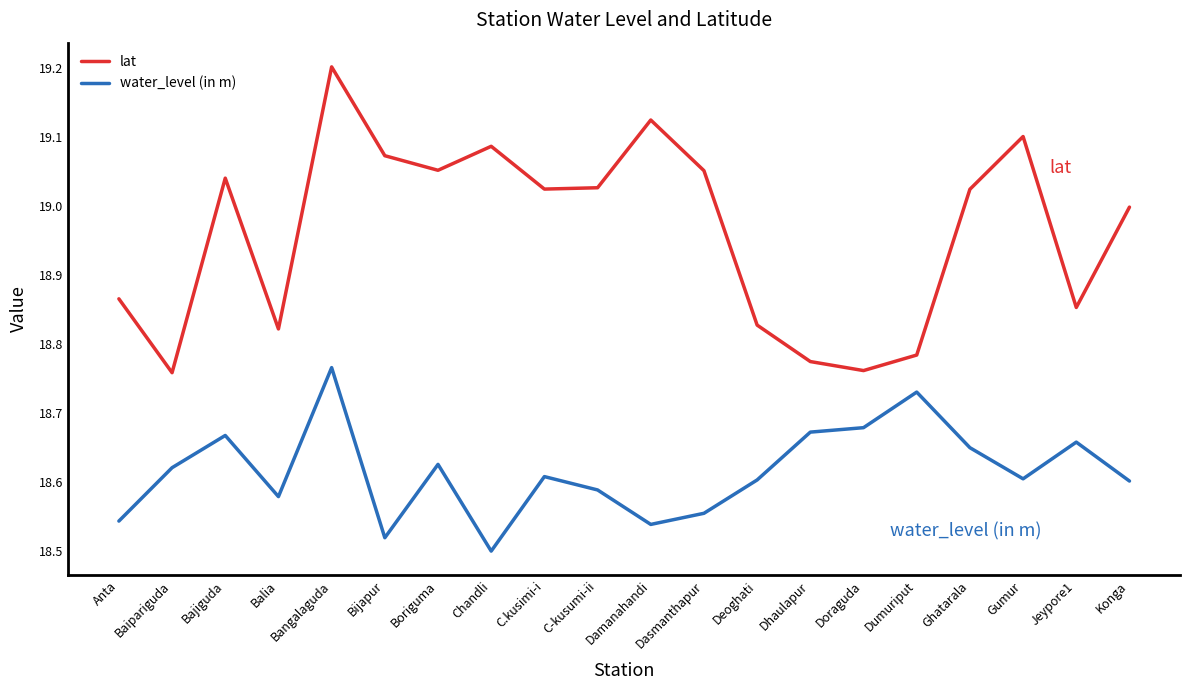

True or false: water_level (in m) and lat intersect in this chart.

False